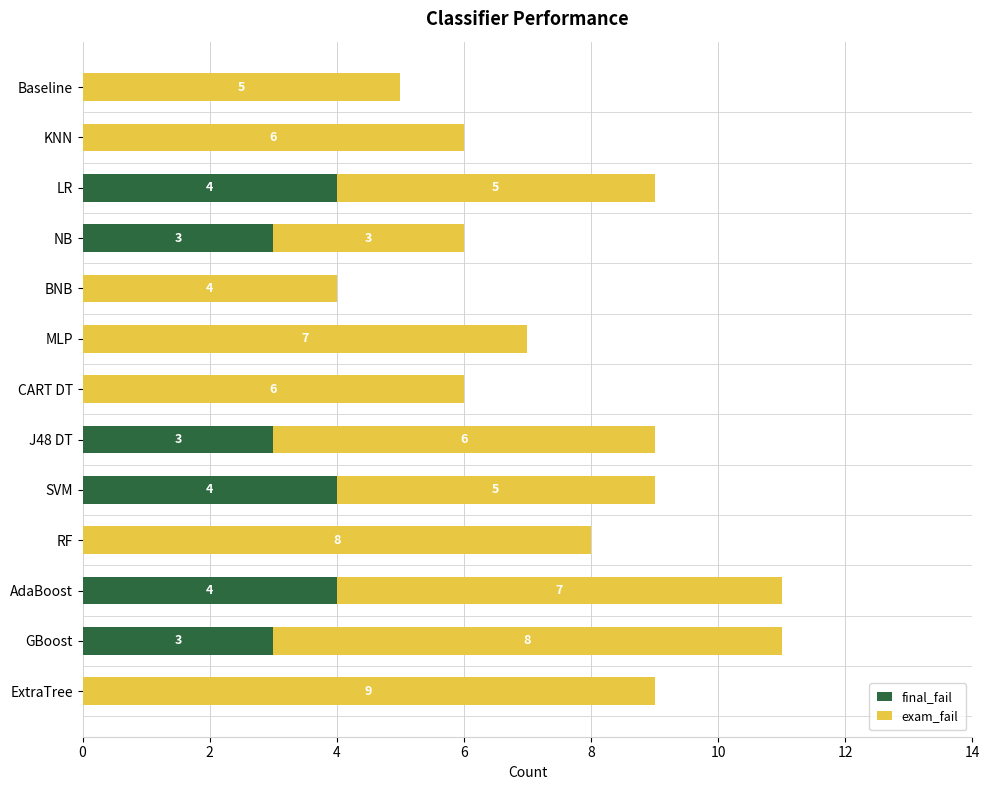

What is the total value across all series at J48 DT?

9